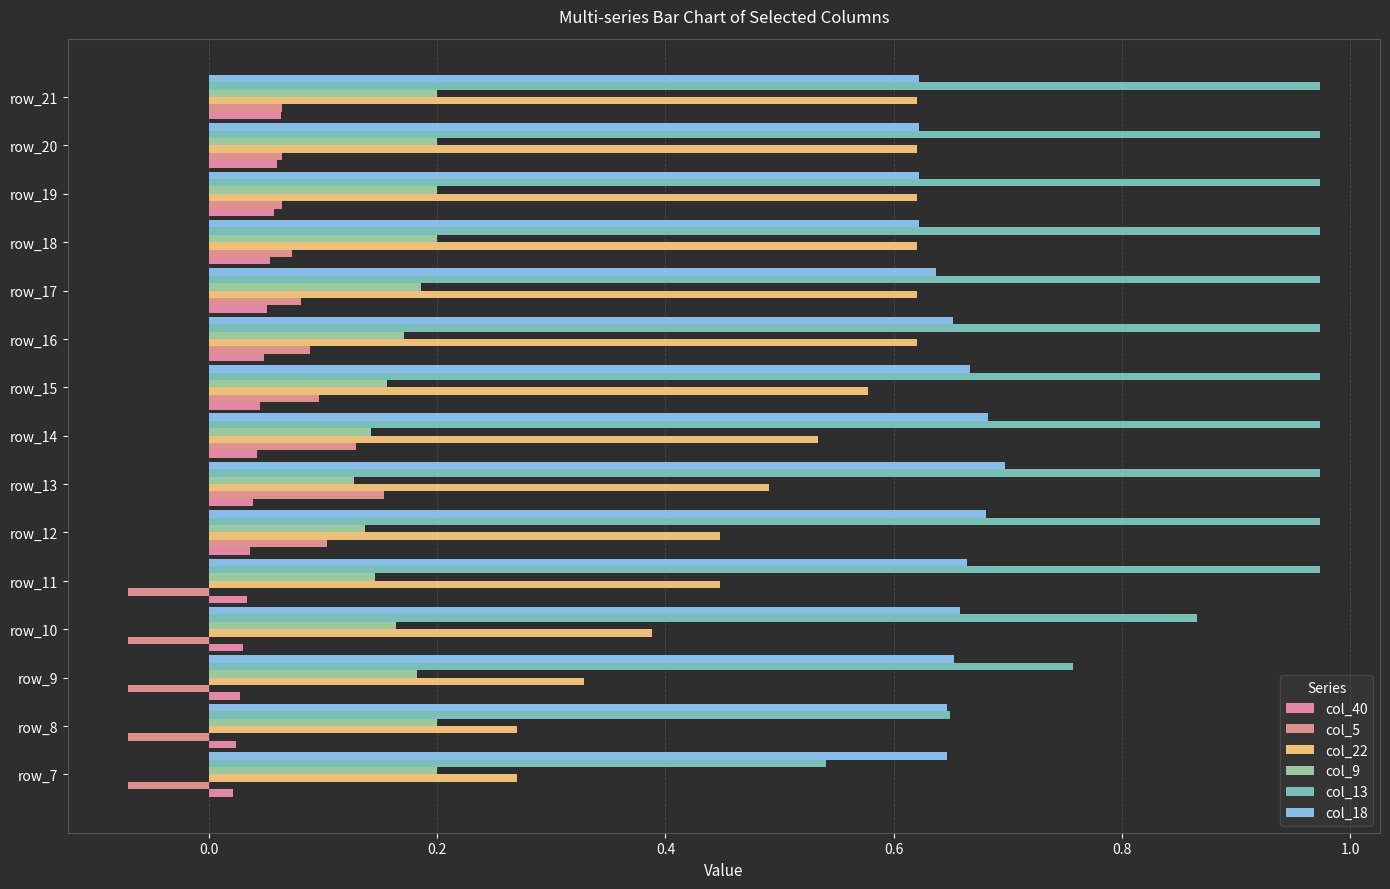

How many categories are shown in the chart?

15